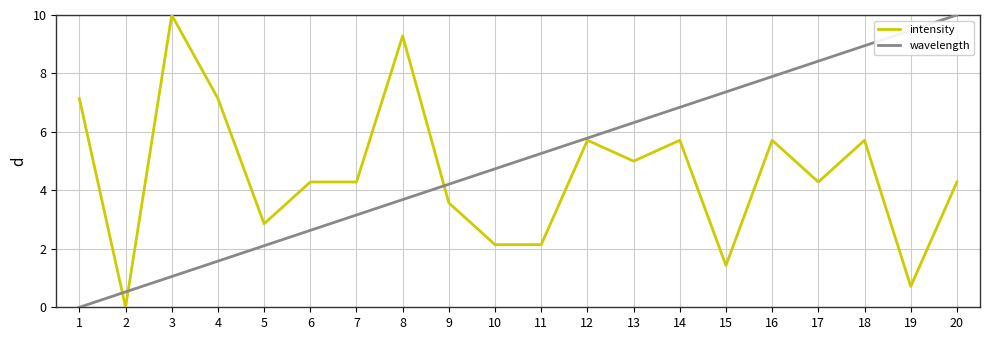

At which label does intensity first exceed 4?

1